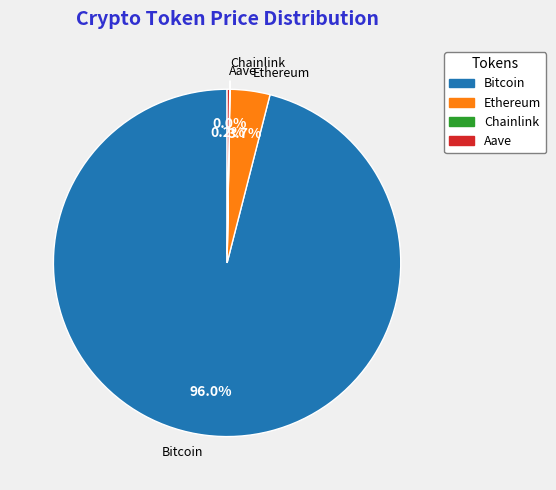

To the nearest percent, what is the difference between the largest and smallest slice percentages?

96%